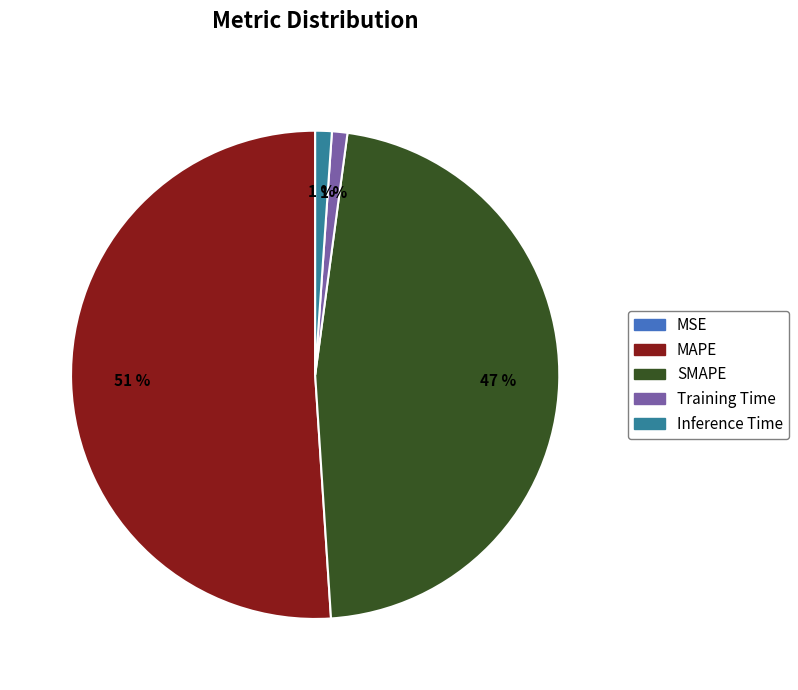

To the nearest percent, what is the combined percentage of Training Time and Inference Time?

2%